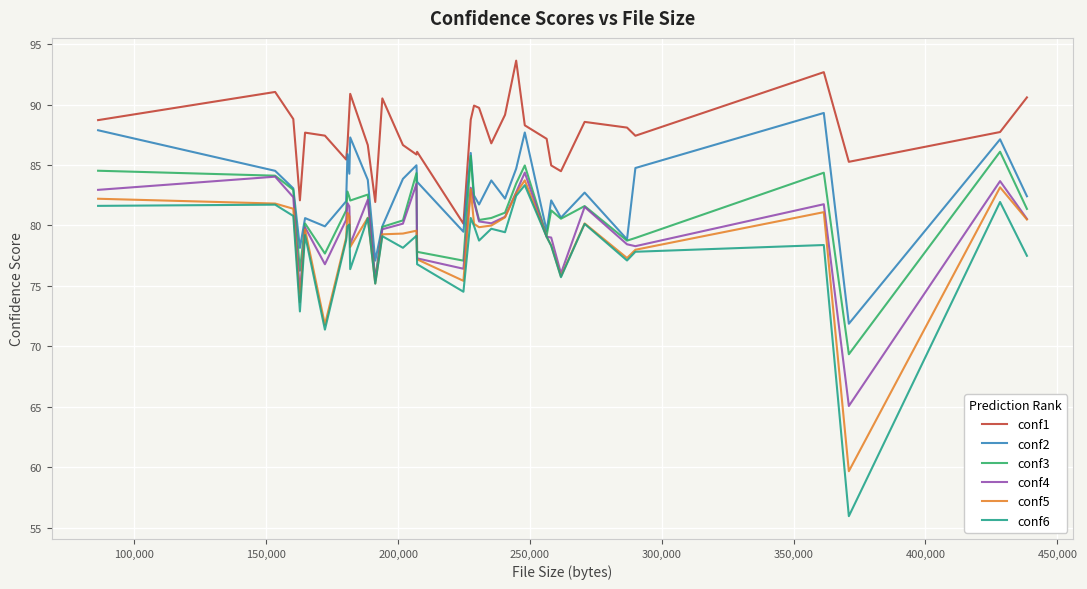

True or false: conf2 and conf1 cross at least once.

False